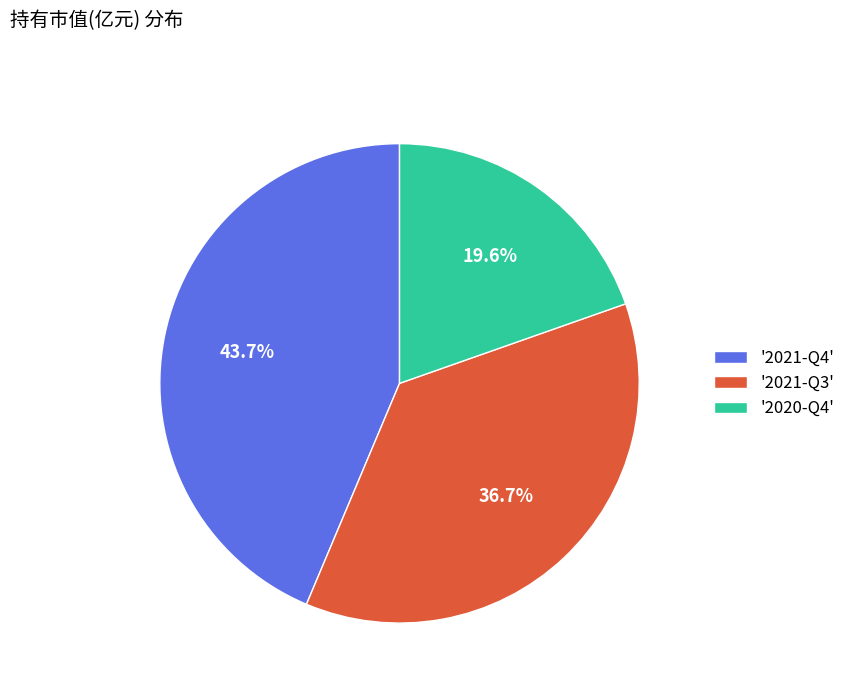

What is the ratio of the value at '2021-Q3' to the value at '2020-Q4'?

1.9